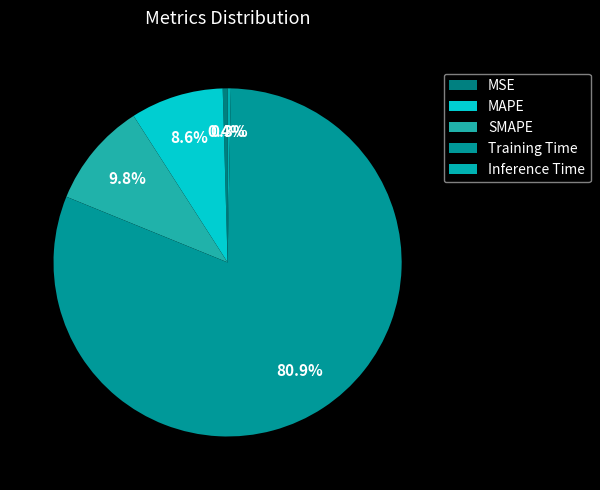

Which category accounts for the majority?

Training Time